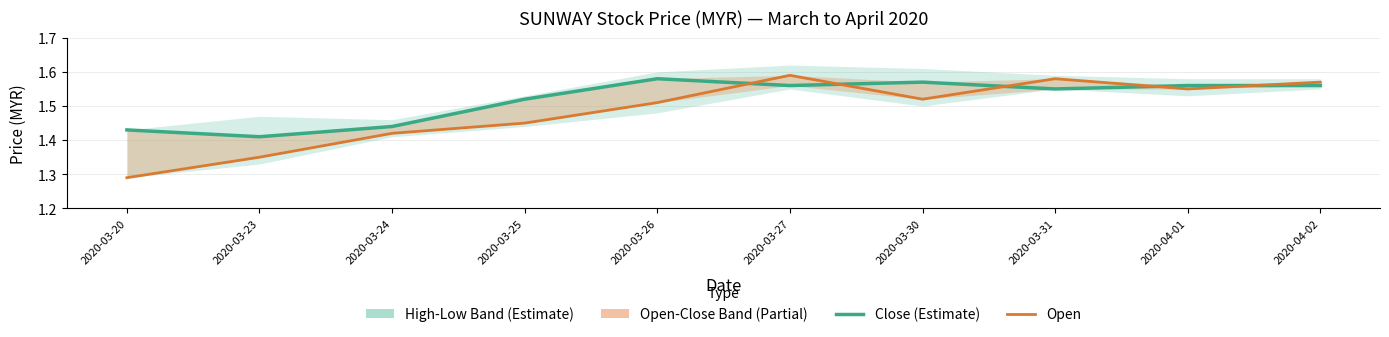

Rank the categories by close value from highest to lowest.

2020-03-26, 2020-03-30, 2020-03-27, 2020-04-01, 2020-04-02, 2020-03-31, 2020-03-25, 2020-03-24, 2020-03-20, 2020-03-23